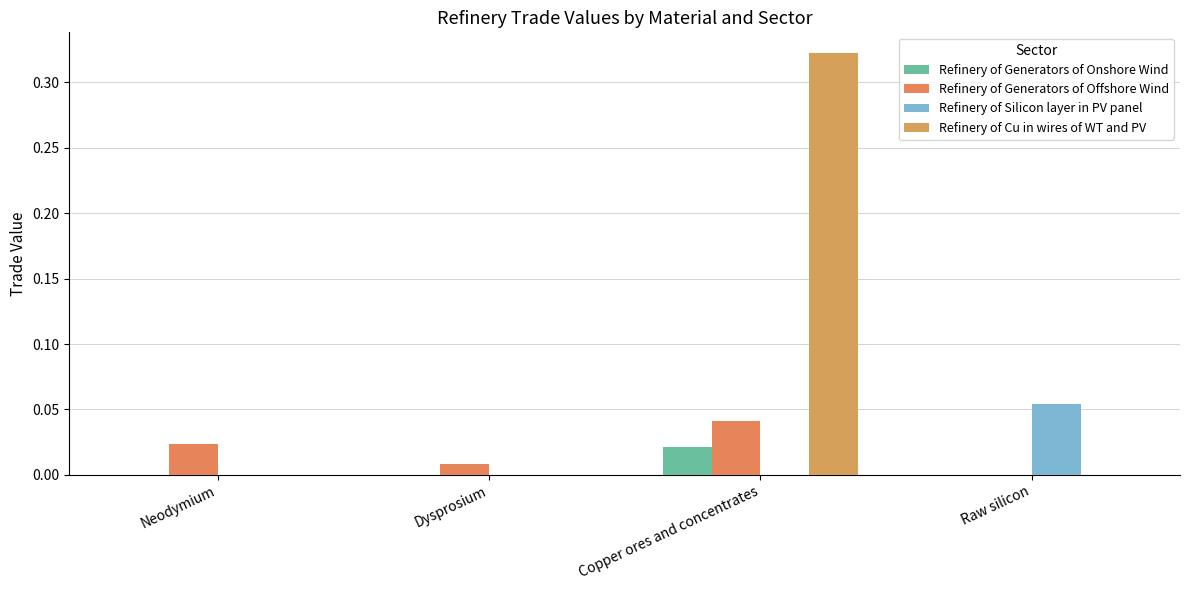

Read the Refinery of Cu in wires of WT and PV value at Copper ores and concentrates.

0.3